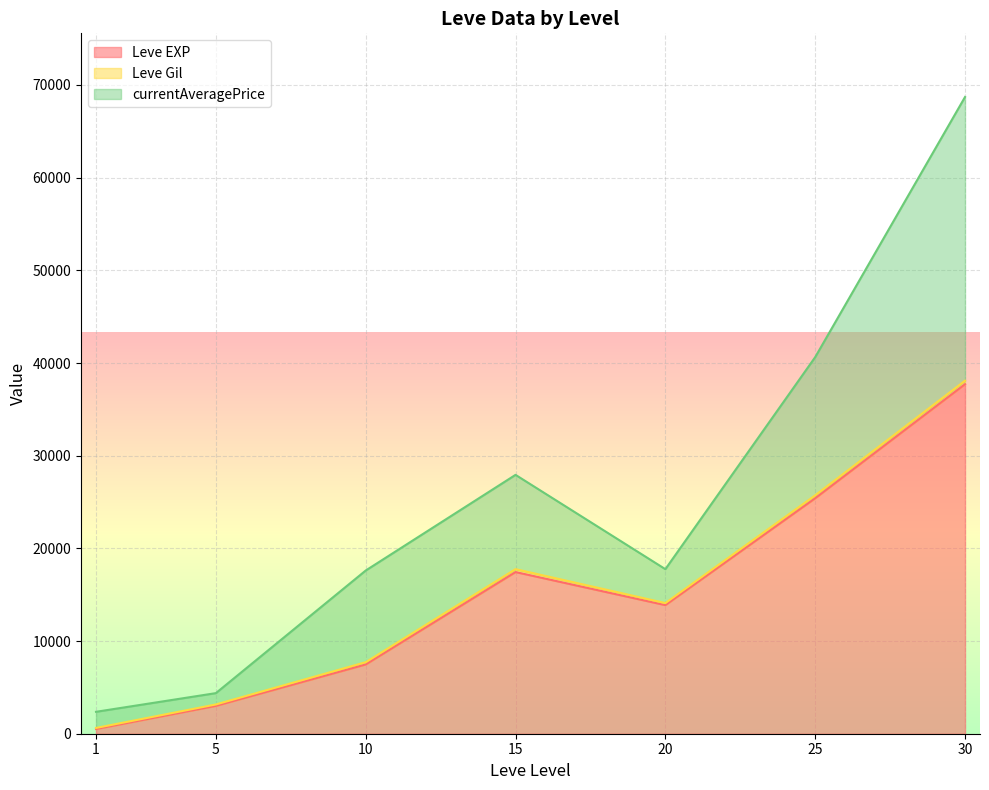

The value of Leve EXP at 15 is 17445.0. True or false?

True